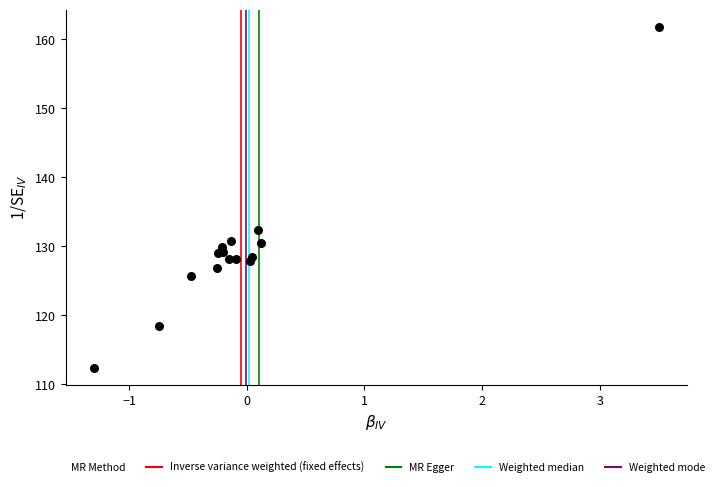

What Y value in the scatter plot is closest to 137?

132.4